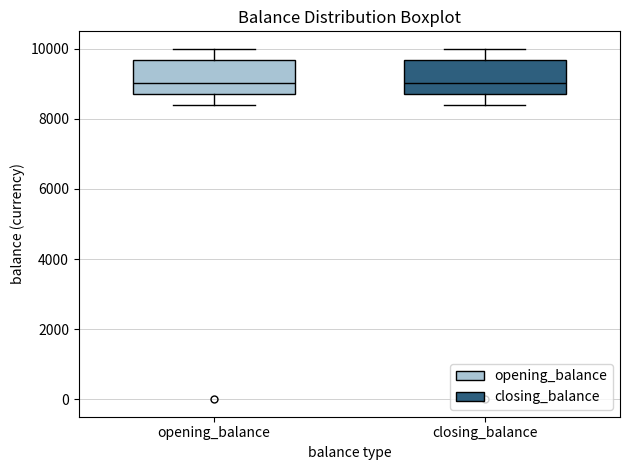

Where is the lower edge of the box for closing_balance on the y-axis? The values are not printed on the chart, so give them approximately, as read against the axis.

8800